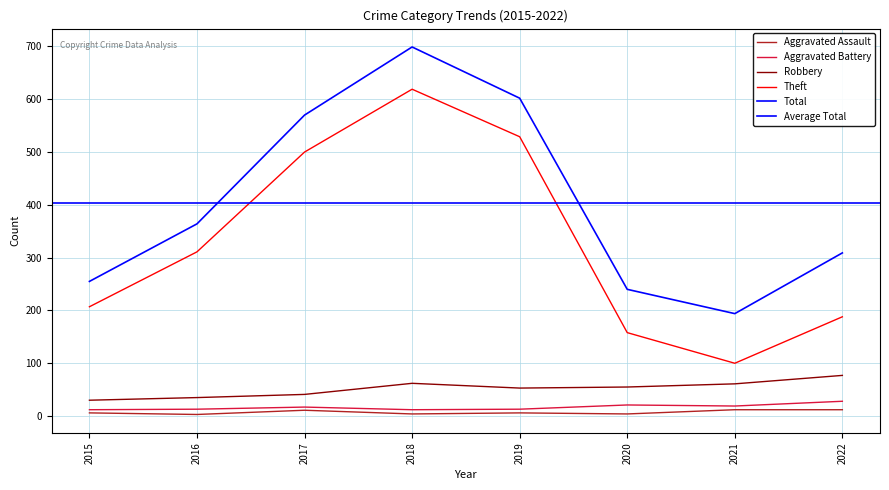

What is the average value of the Total series?

404